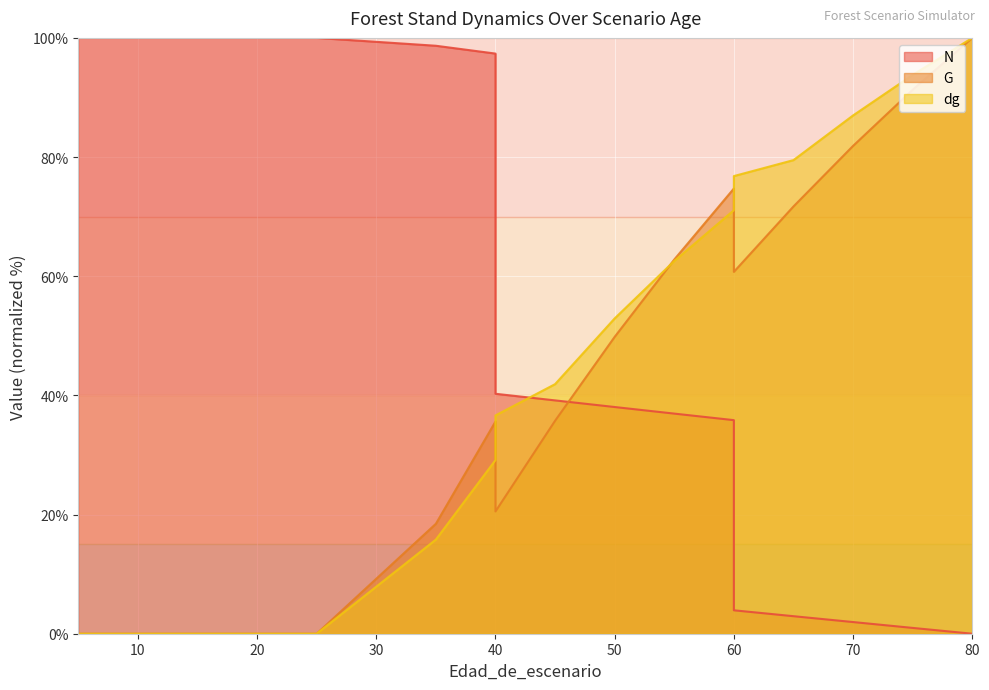

What is the total value across all series at 80?

200.0